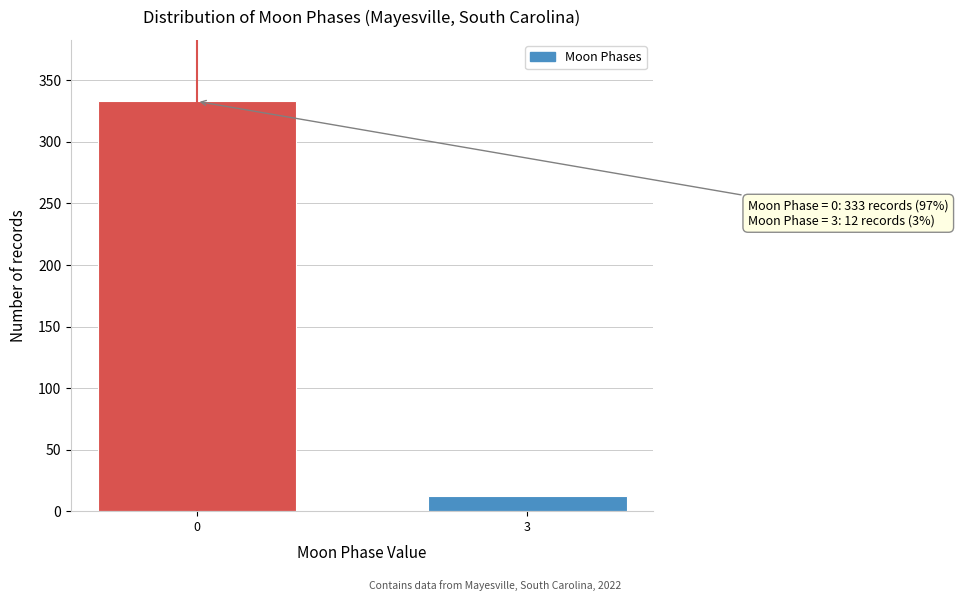

Reading right to left, list all the values displayed in this chart.

12	333